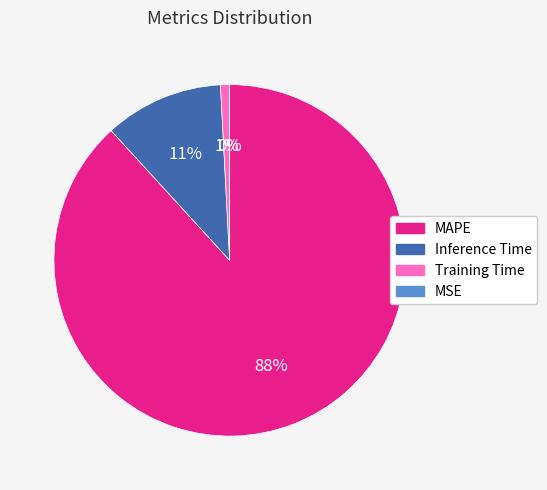

Is the sum of MAPE and Training Time greater than half?

Yes